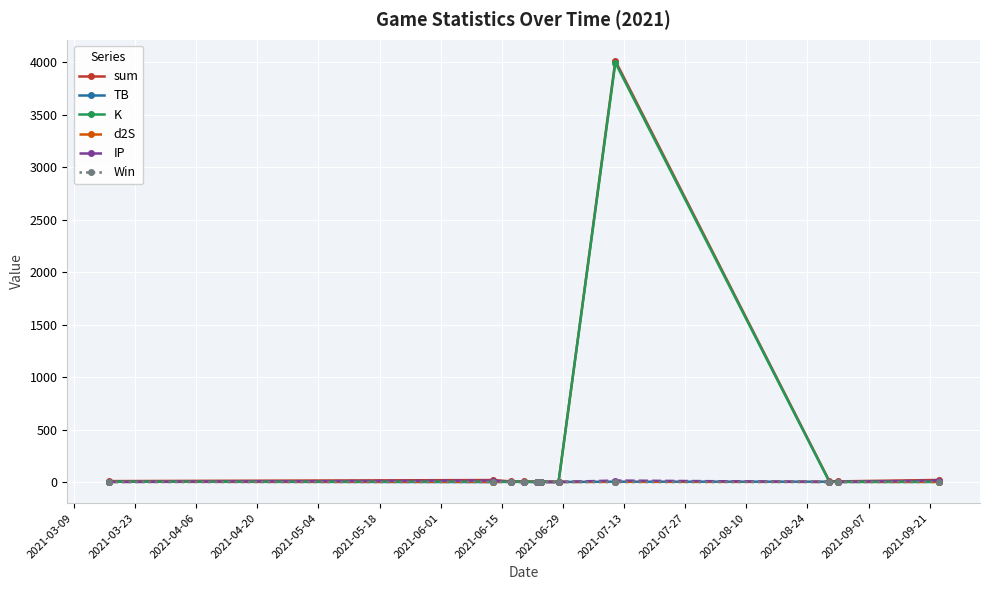

Which series has the largest range (max minus min)?

sum